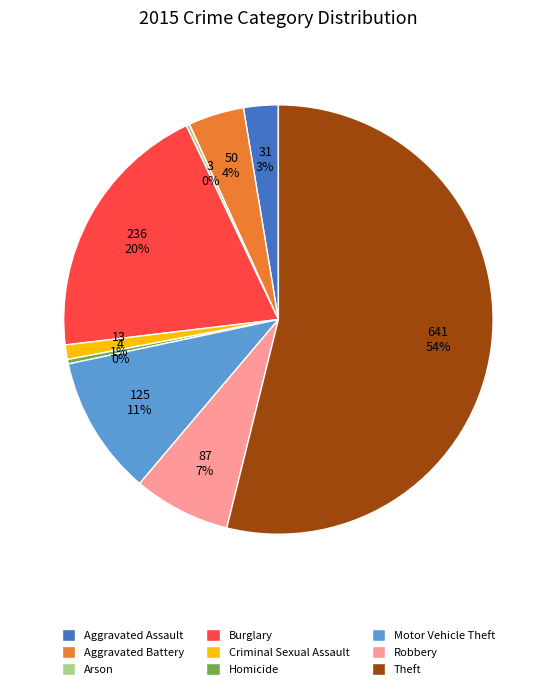

True or false: Aggravated Assault accounts for 3% of the total.

True